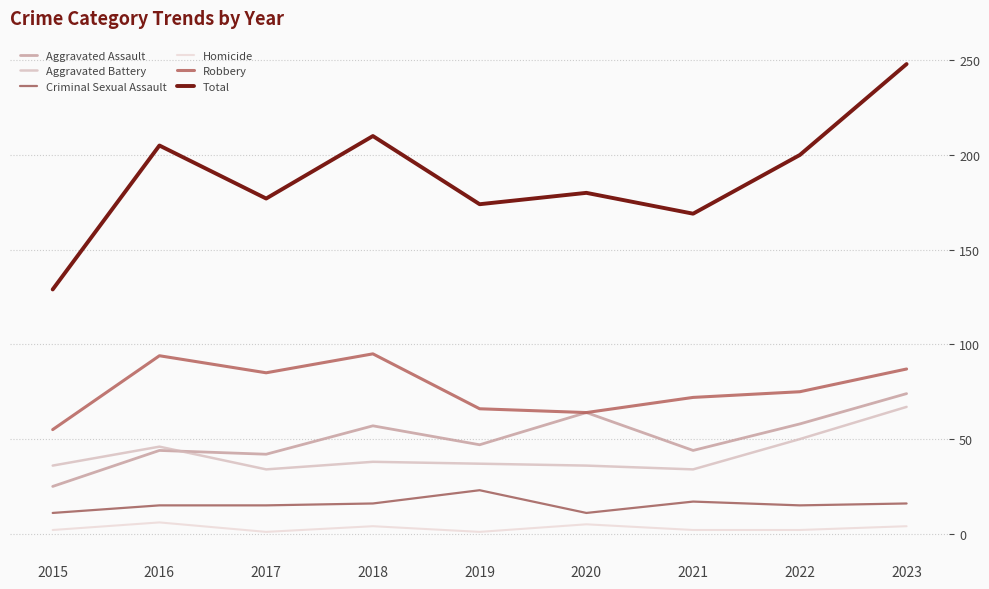

What is the average value of the Total series?

188